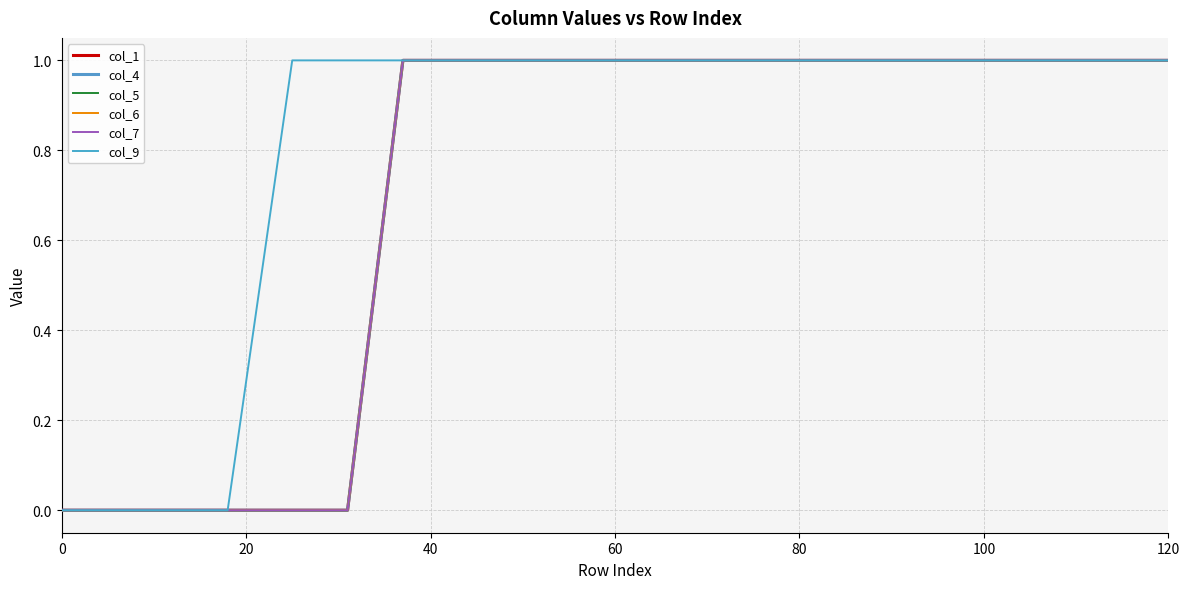

How many lines are shown in the chart?

6